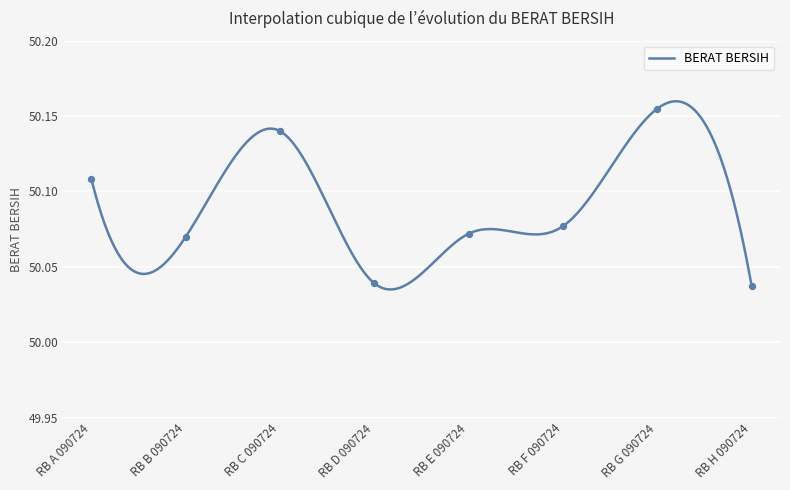

How many lines are shown in the chart?

1